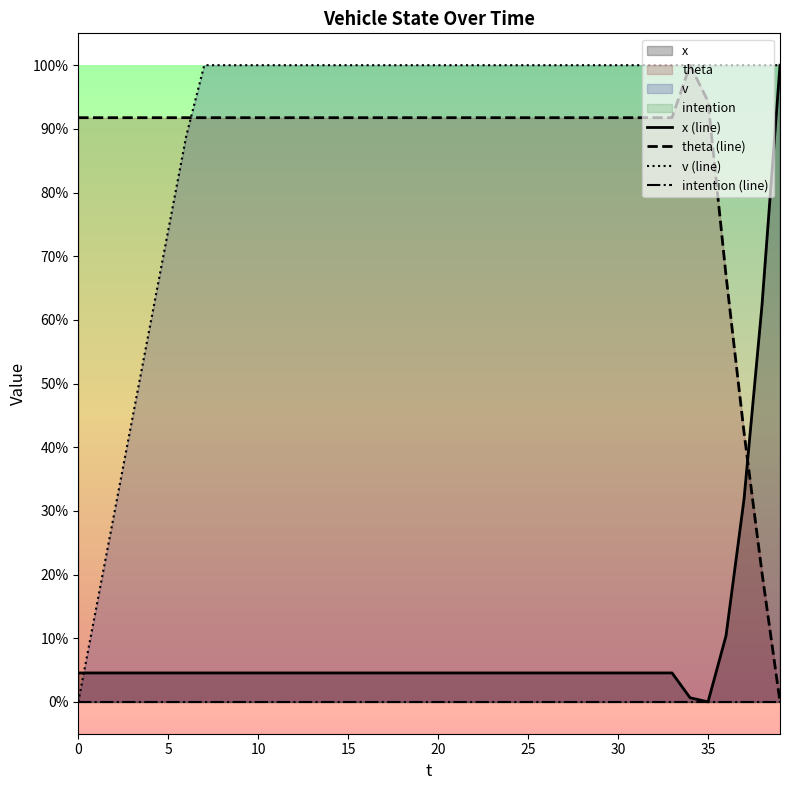

Which category has the highest value across all series?

39